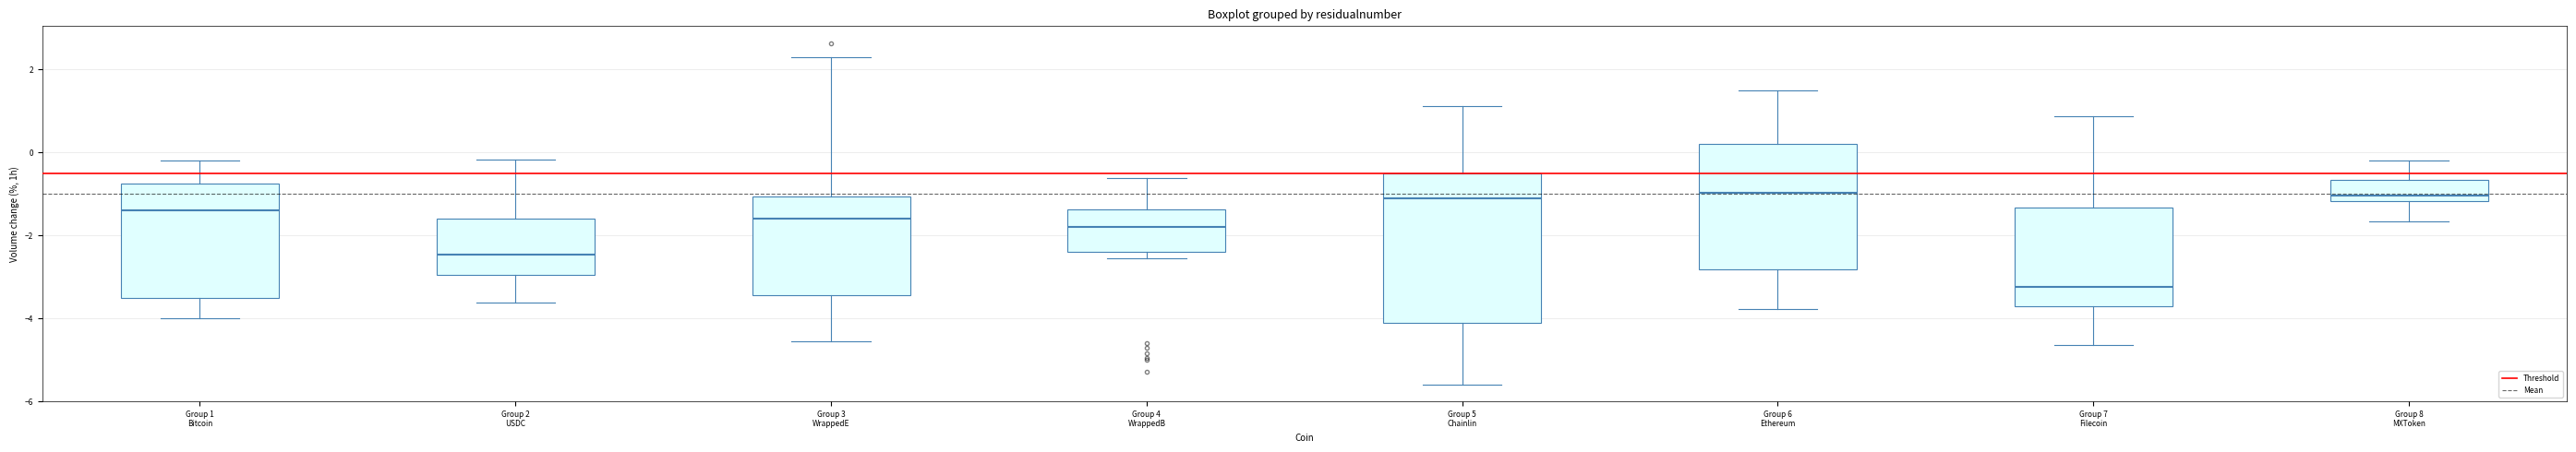

Which box is the tallest, from its lower edge to its upper edge?

Group 5 Chainlin